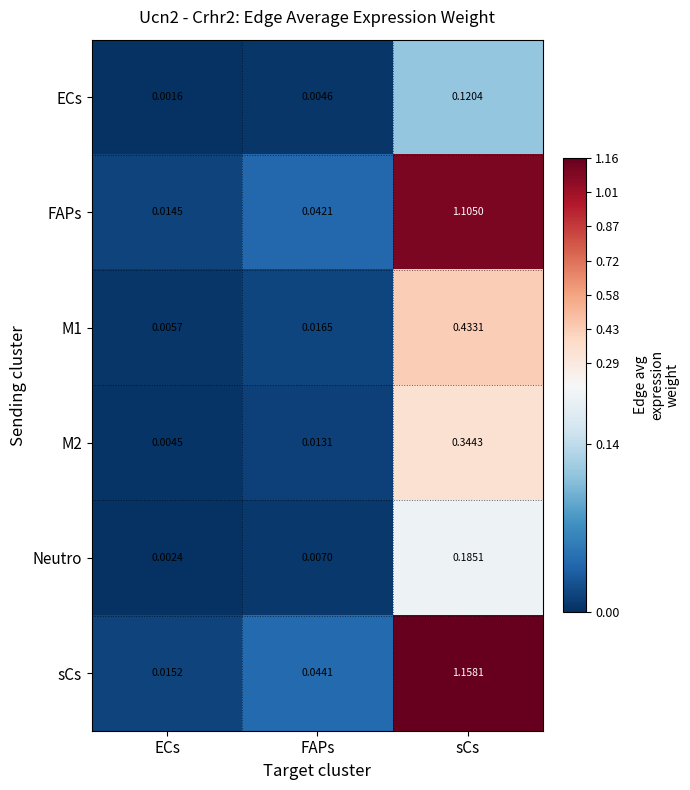

At how many categories does at least one series exceed 0?

3